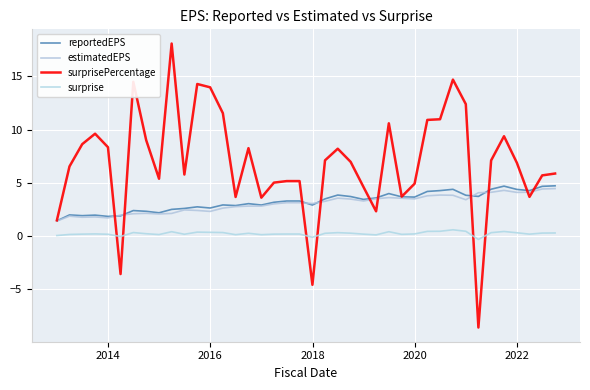

What is the average value of the surprise series?

0.2